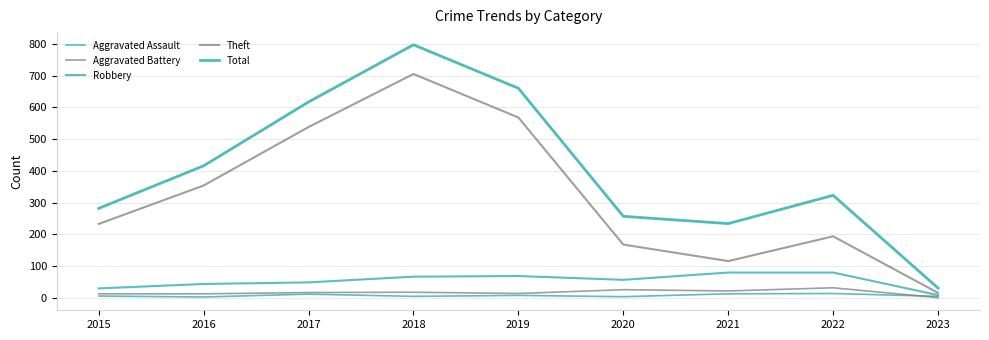

What is the difference between the Theft values at 2021 and 2022?

78